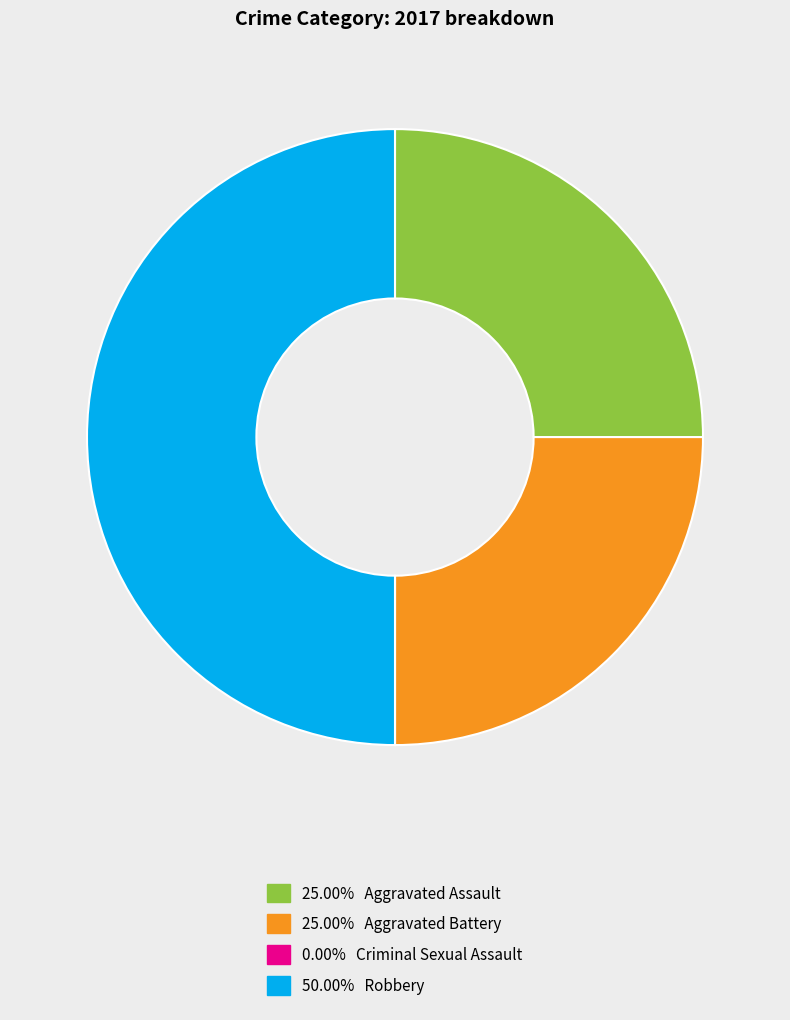

To the nearest percent, what is the difference between the largest and smallest slice percentages?

50%